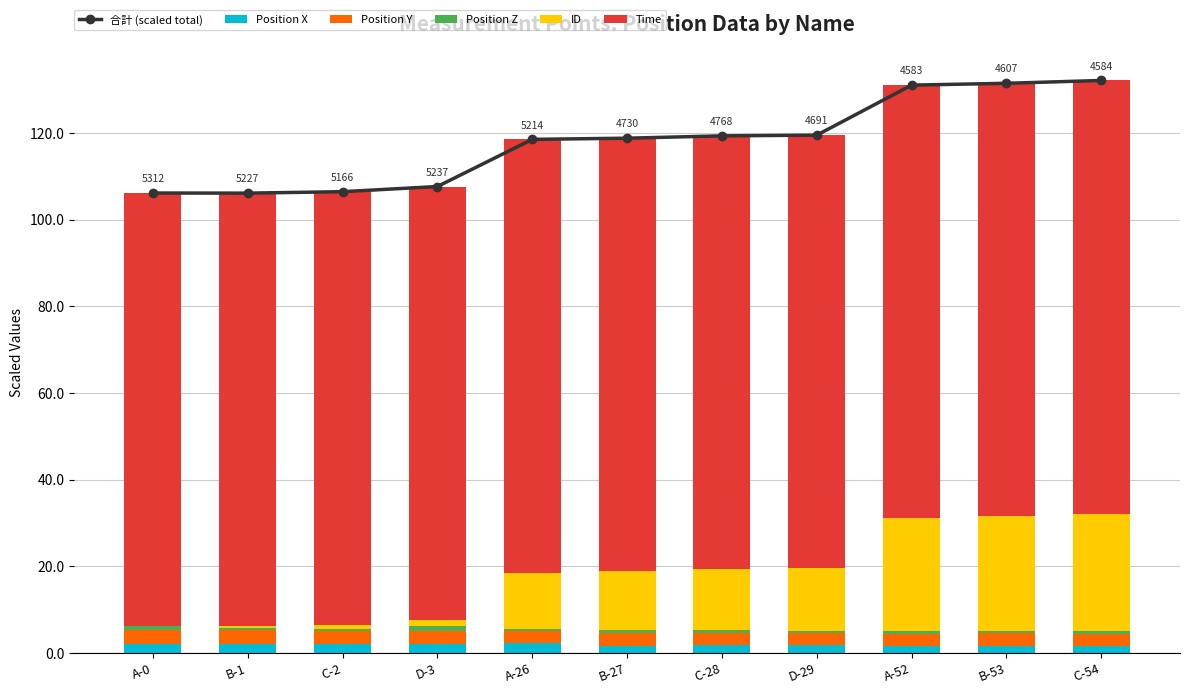

Where is Time nearest to the value 100?

A-0